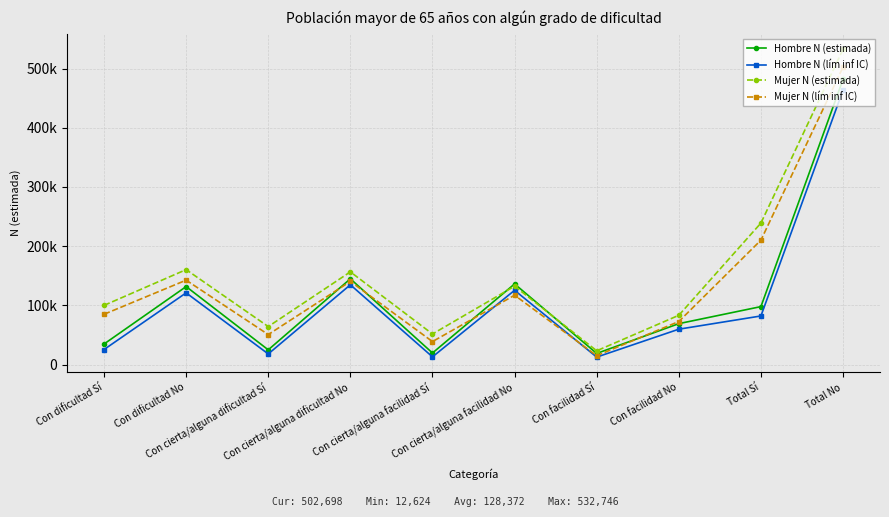

At which category does Hombre N (estimada) reach its first local peak?

Con dificultad No